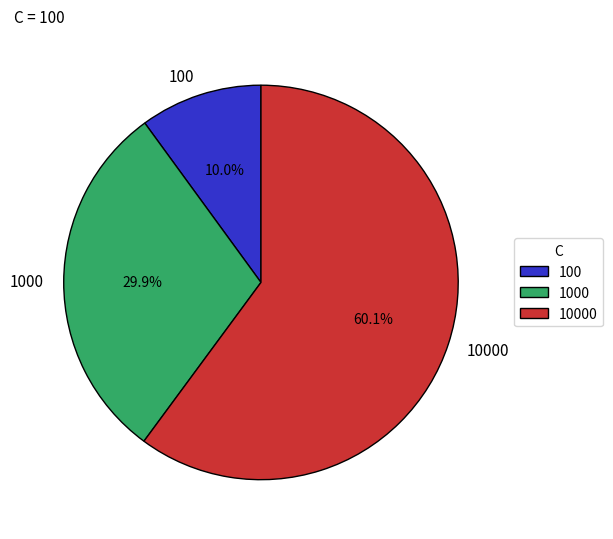

What percentage do 10000 and 1000 together represent?

90.0%